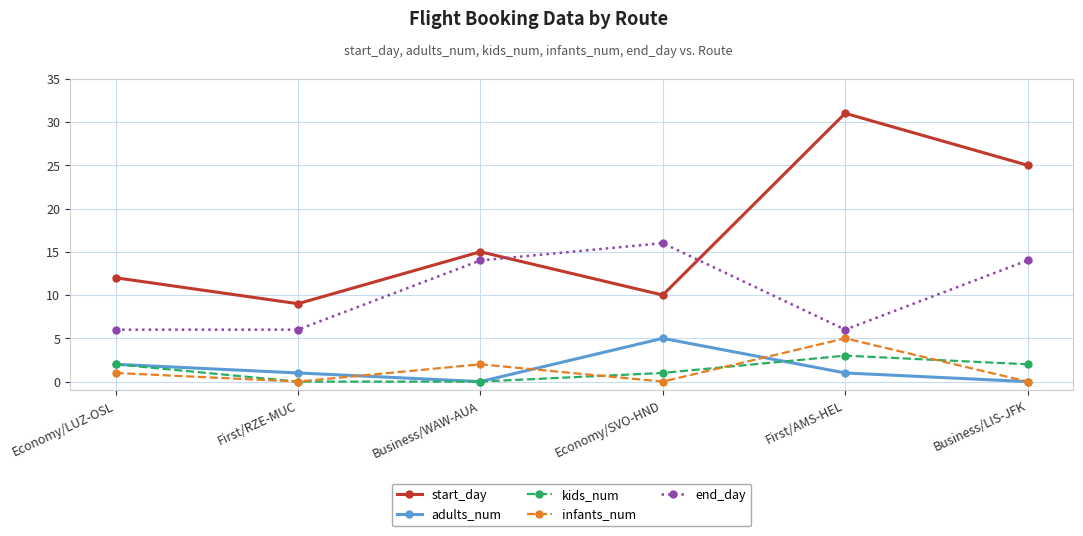

At how many categories does at least one series exceed 18?

2